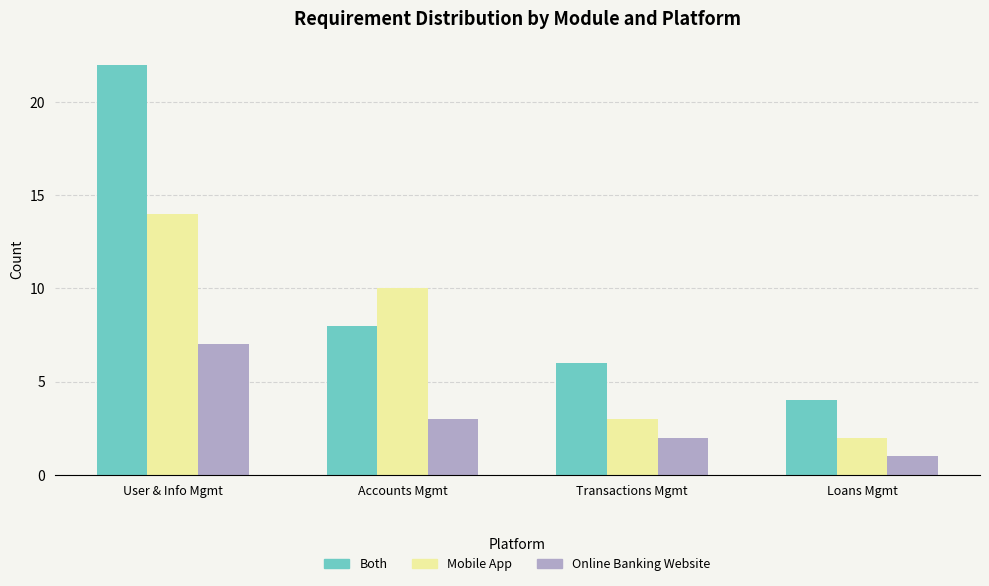

What position from the left is User & Info Mgmt?

1